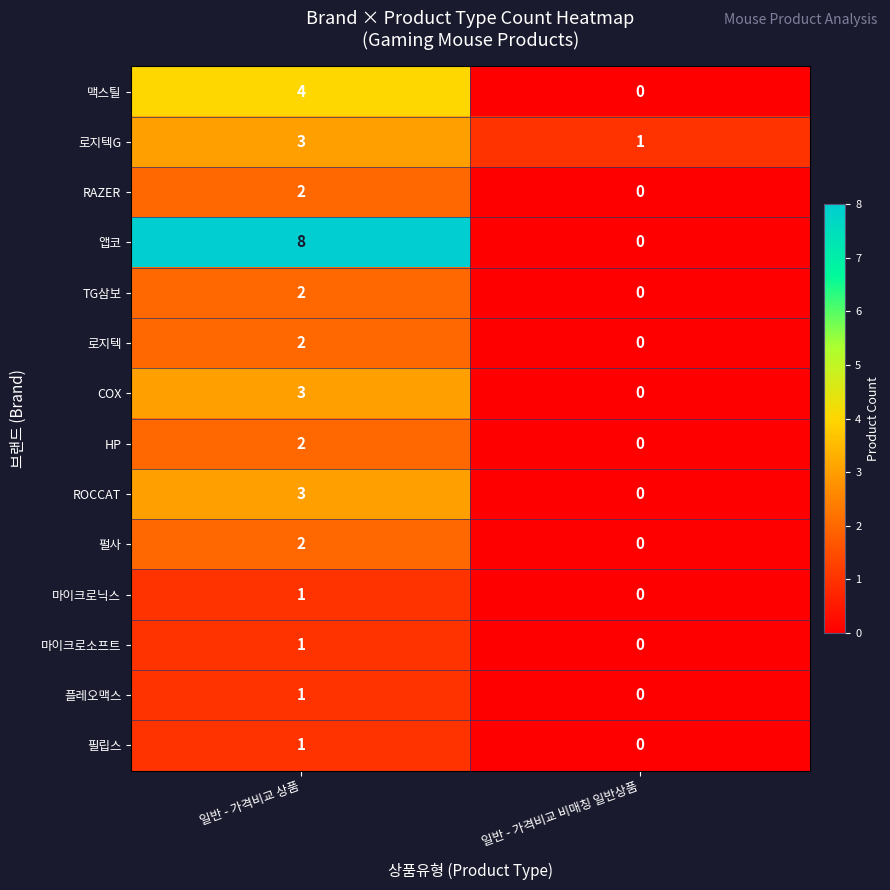

What is the maximum value shown in the chart?

8